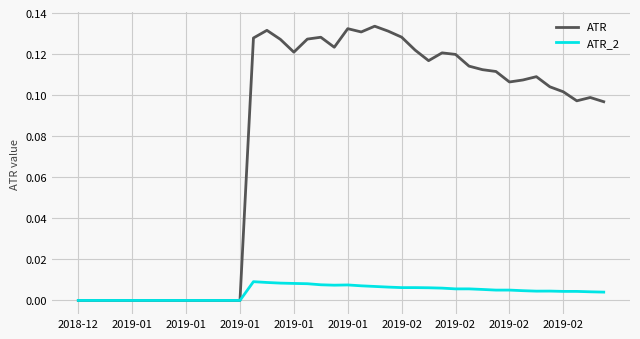

Which series has the largest total across all categories?

ATR